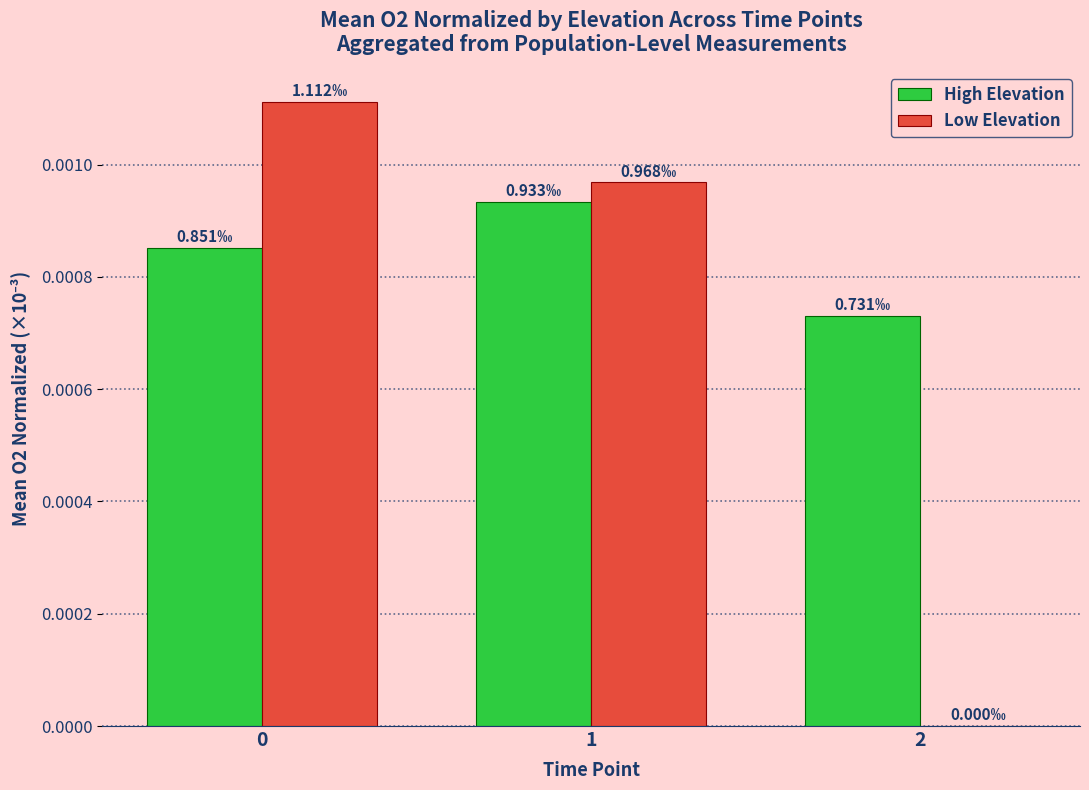

How many Low Elevation values are between 0 and 1?

3